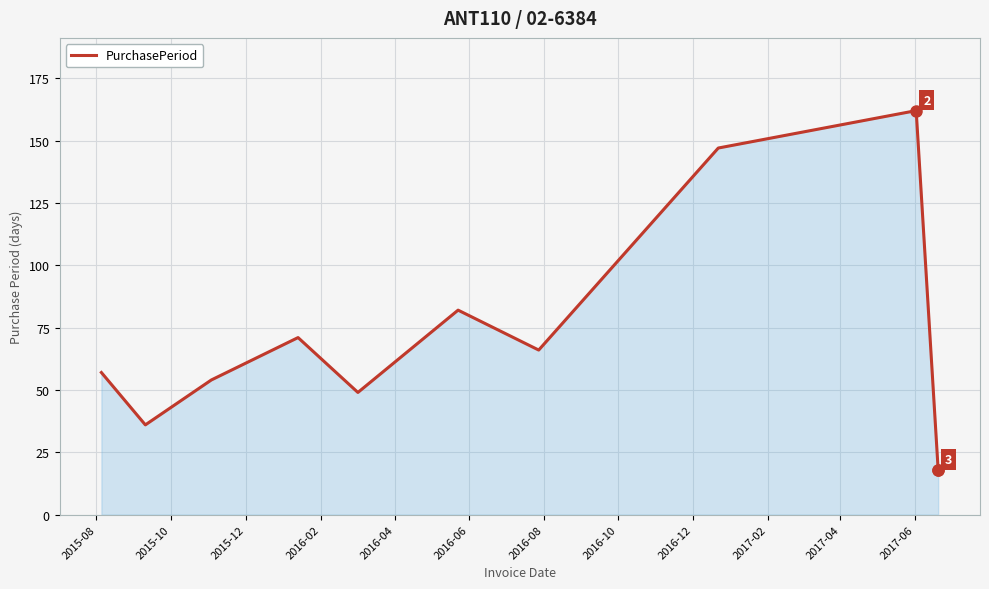

What is the smallest value displayed?

18